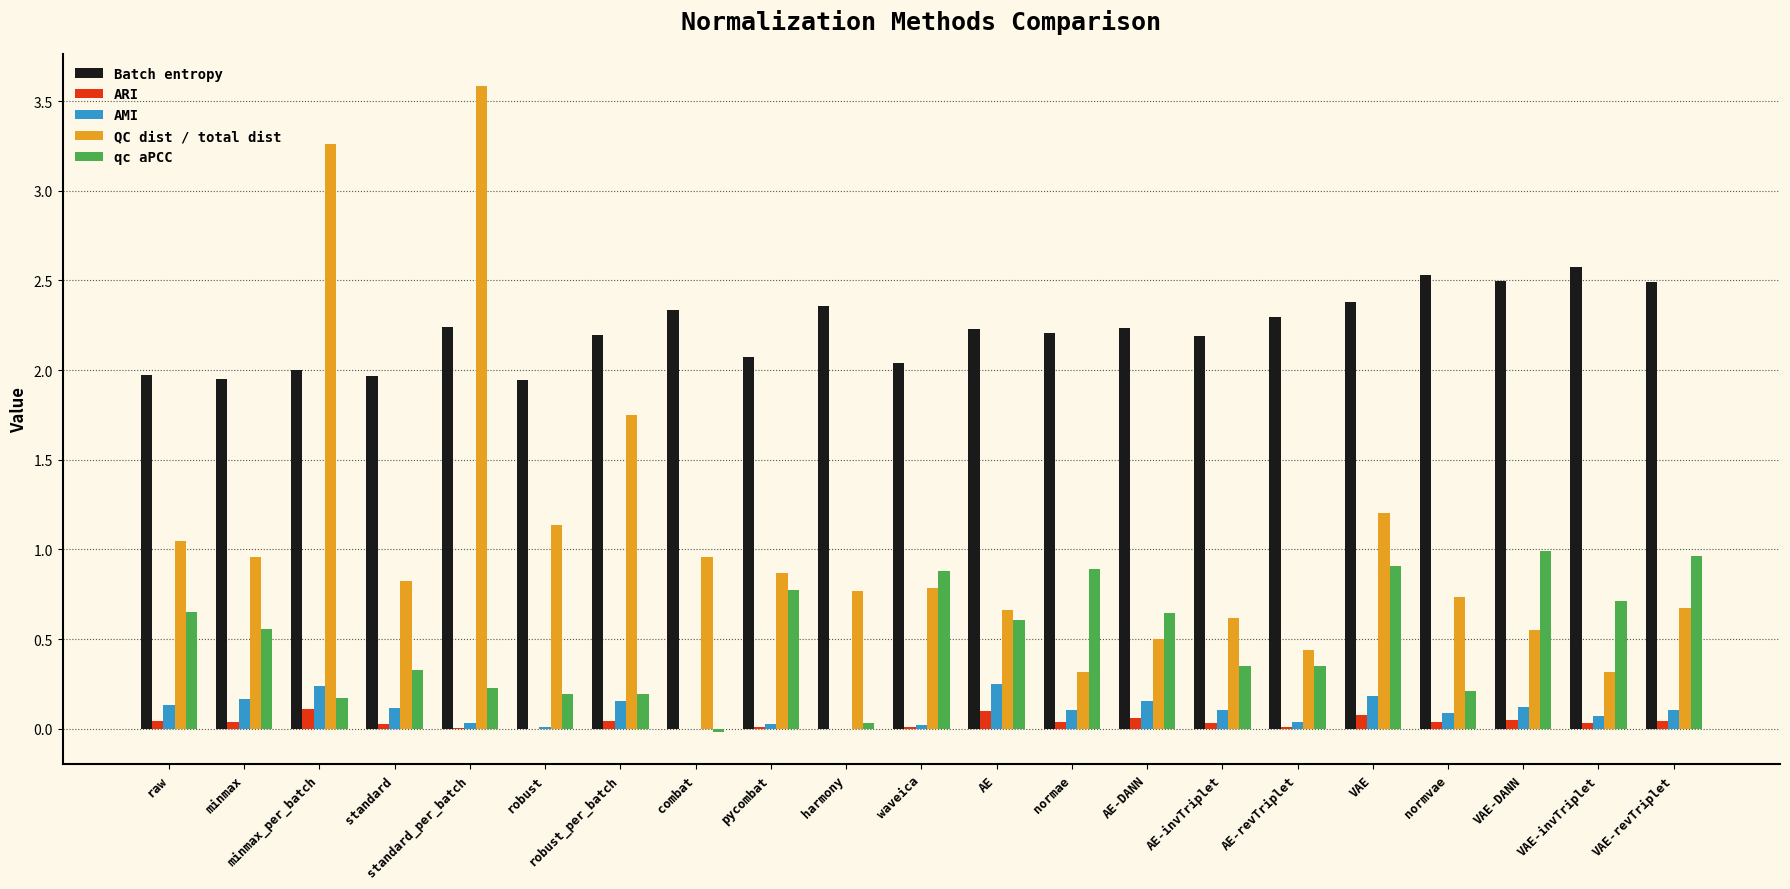

True or false: AMI has a value of 0.2 at VAE.

True